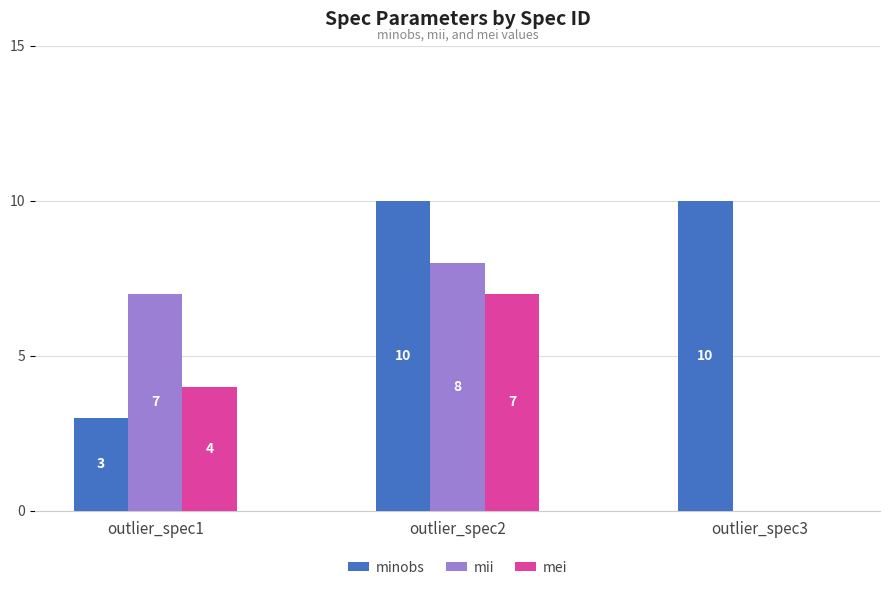

What is the total value across all series at outlier_spec3?

10